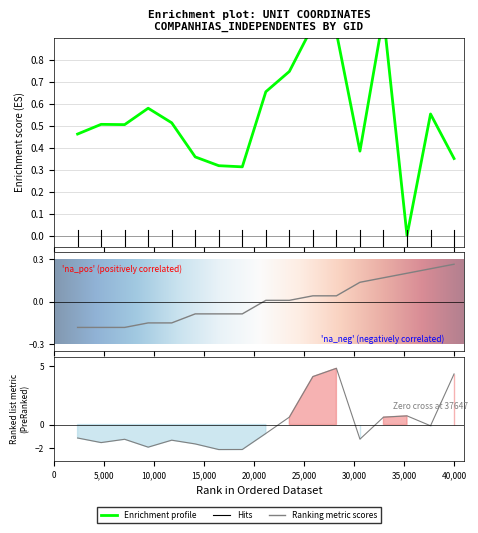

What is the lowest value of the y series?

-2.1